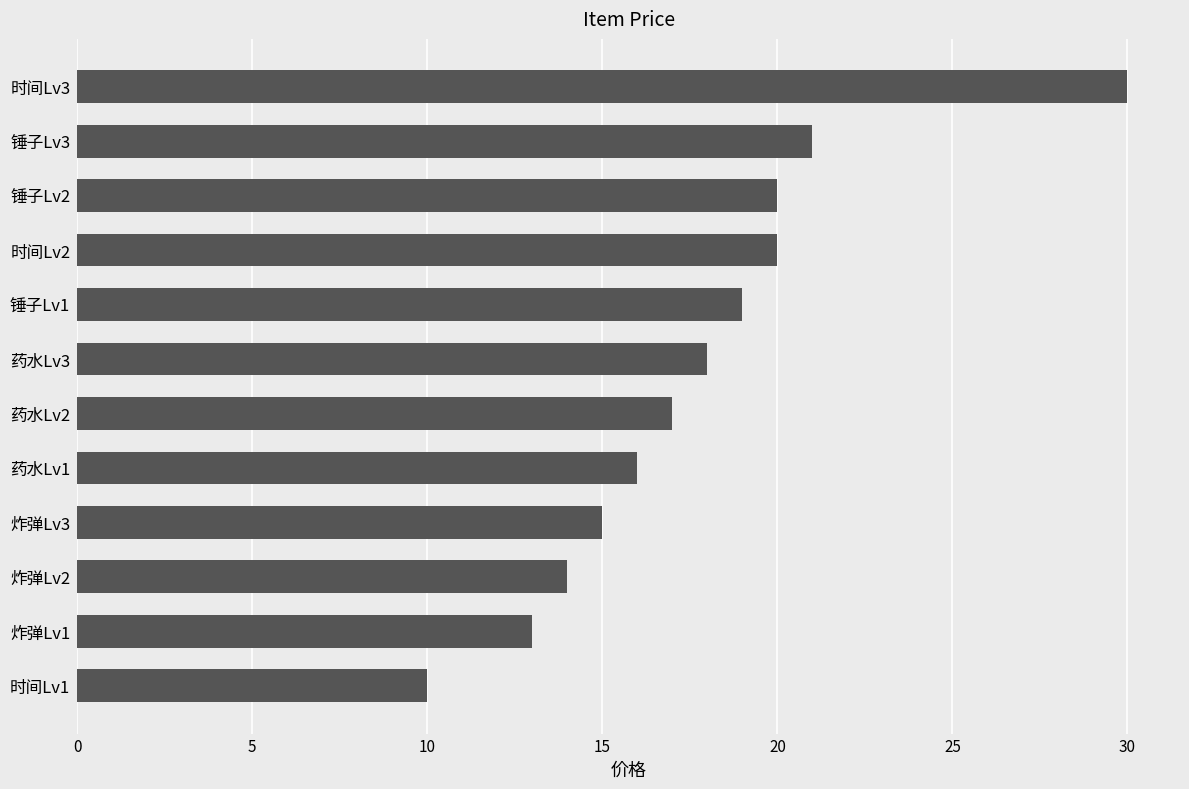

What is the greatest value displayed?

30